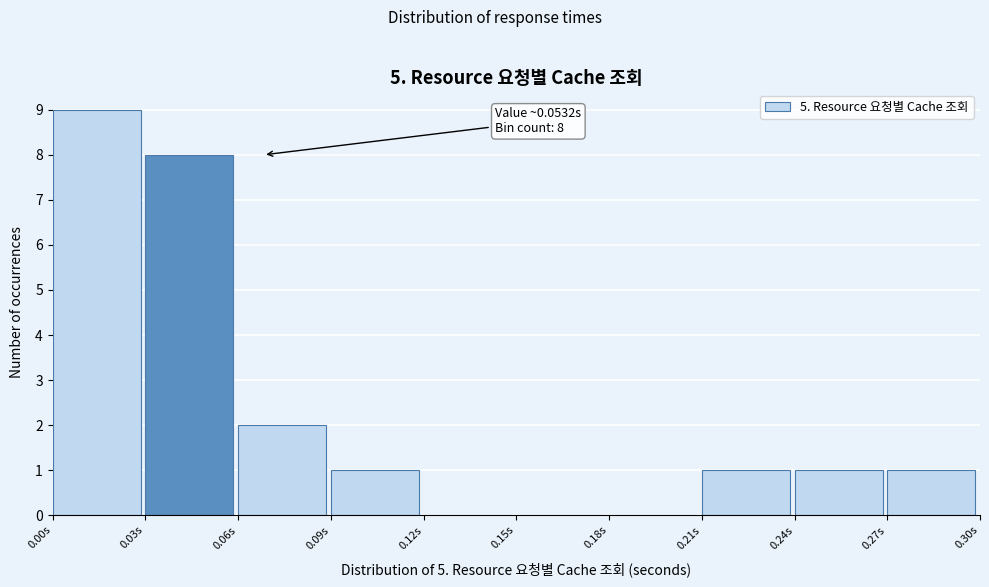

Over which range of the x-axis is the bar tallest?

0.00 to 0.03